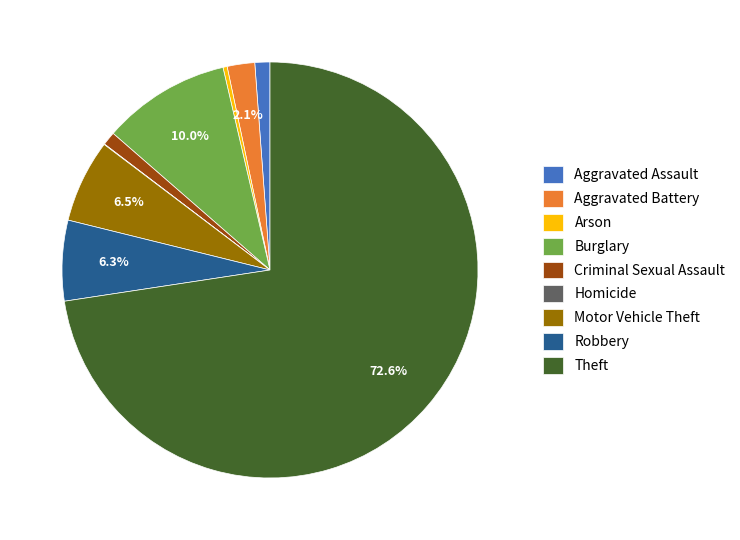

Which has a higher value, Robbery or Arson?

Robbery